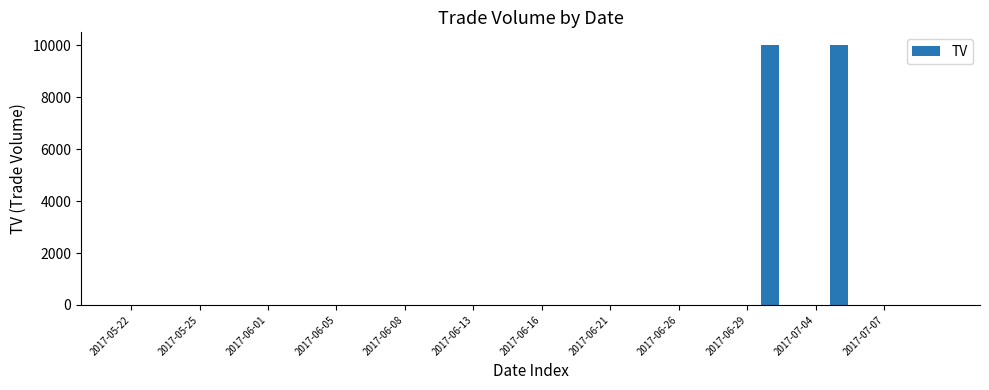

What is the sum of all values?

20000